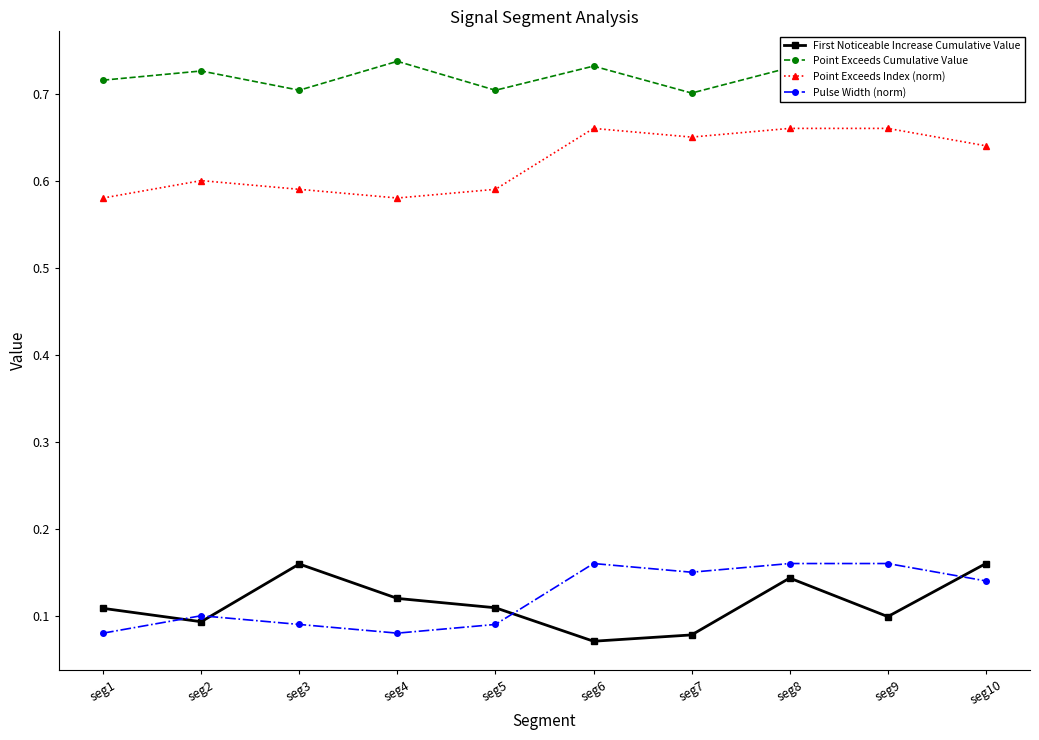

At which category does Pulse Width (norm) reach its first local peak?

seg2